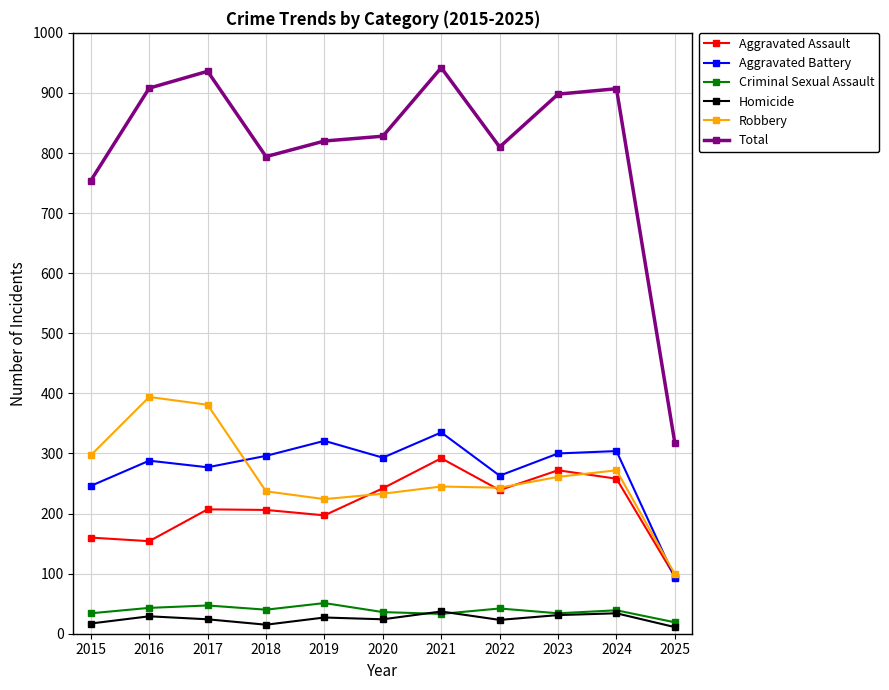

Count the number of categories in the chart.

11